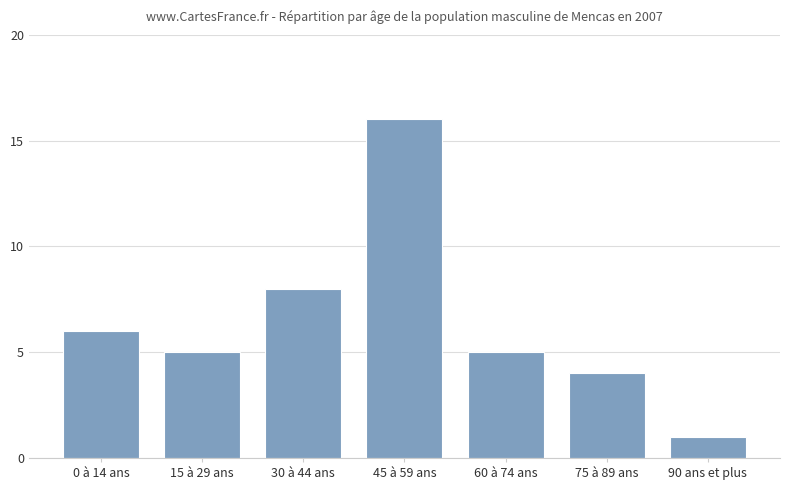

What is the change in value from 75 à 89 ans to 90 ans et plus?

-3